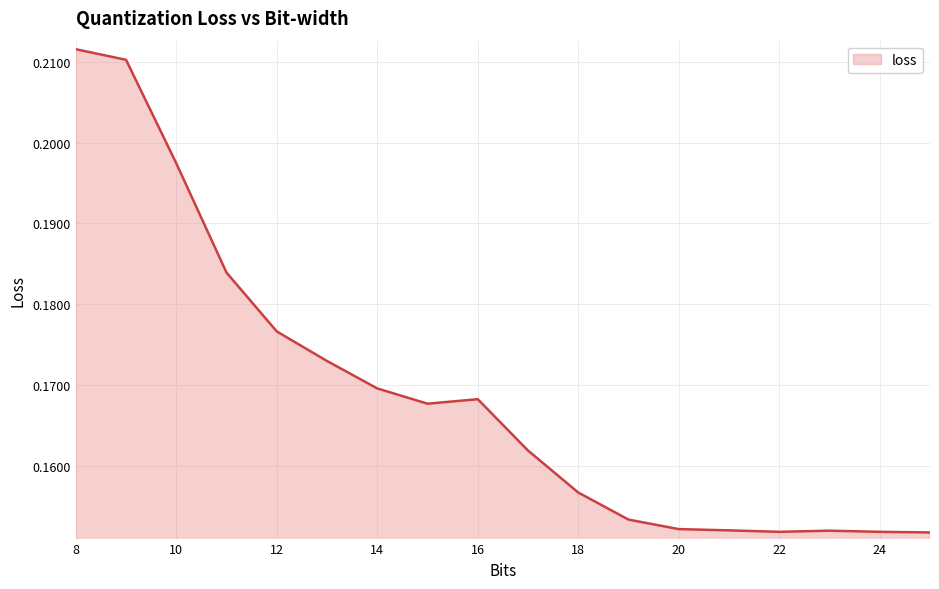

How many interior local valleys (lower than both neighbors) does the data have?

2